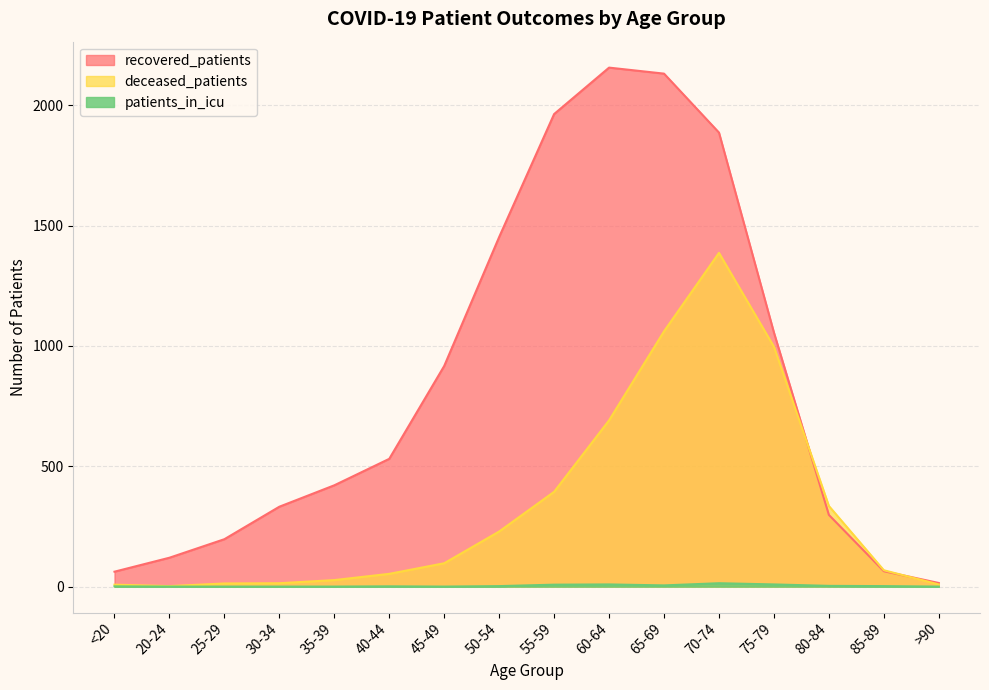

Is it true that recovered_patients equals 2157 at 60-64?

True